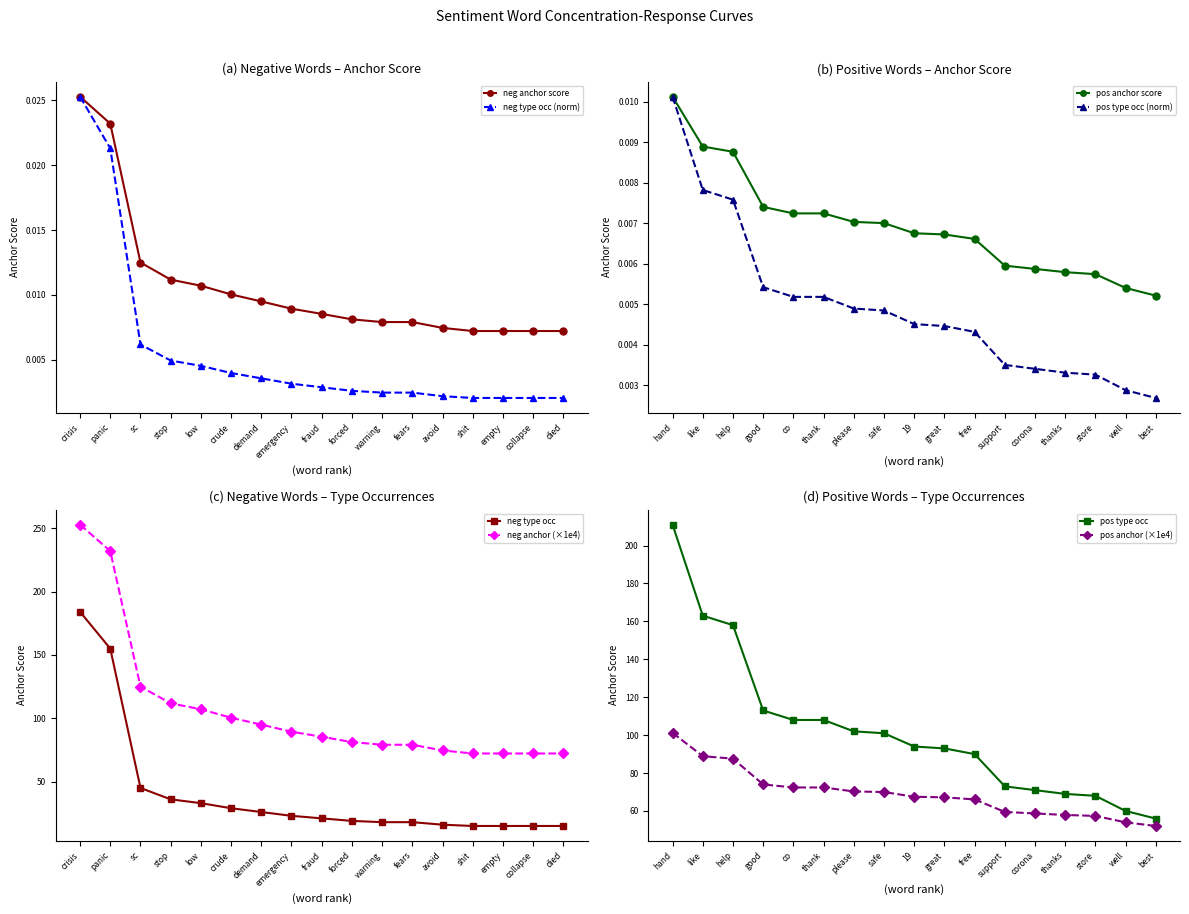

Where is pos anchor score nearest to the value 0?

best